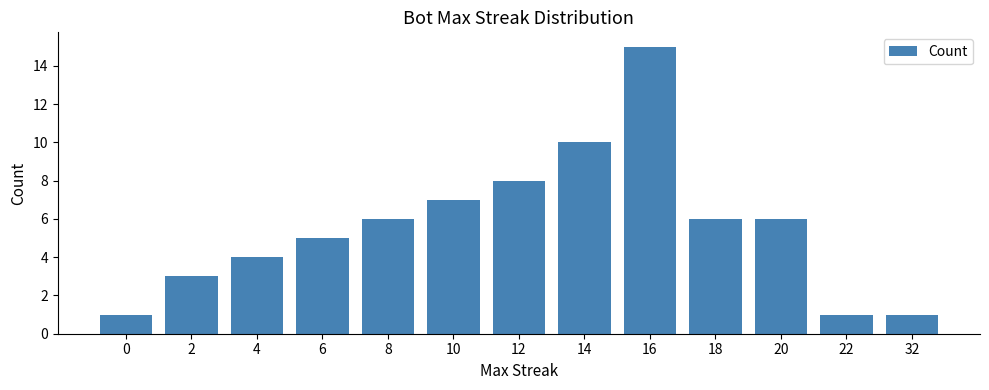

Reading right to left, list all the values displayed in this chart.

32=1	22=1	20=6	18=6	16=15	14=10	12=8	10=7	8=6	6=5	4=4	2=3	0=1